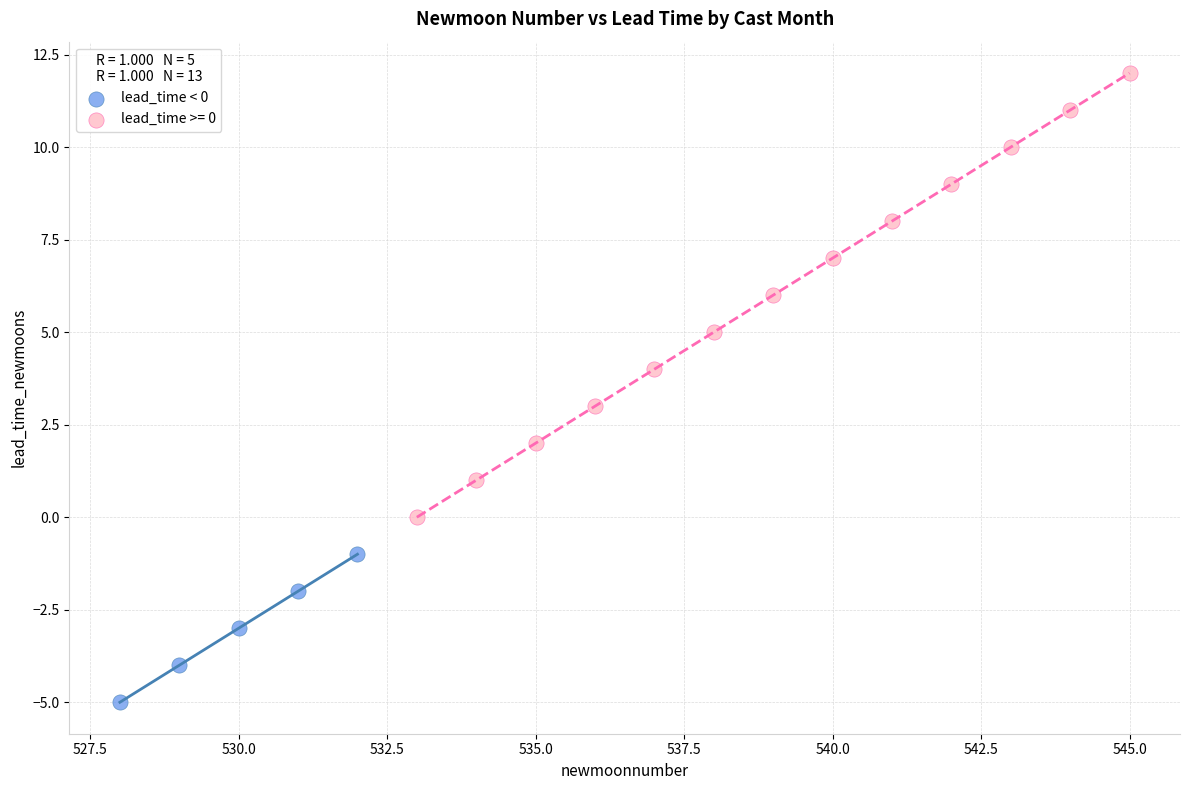

Which series has the largest Y range (max minus min)?

lead_time >= 0